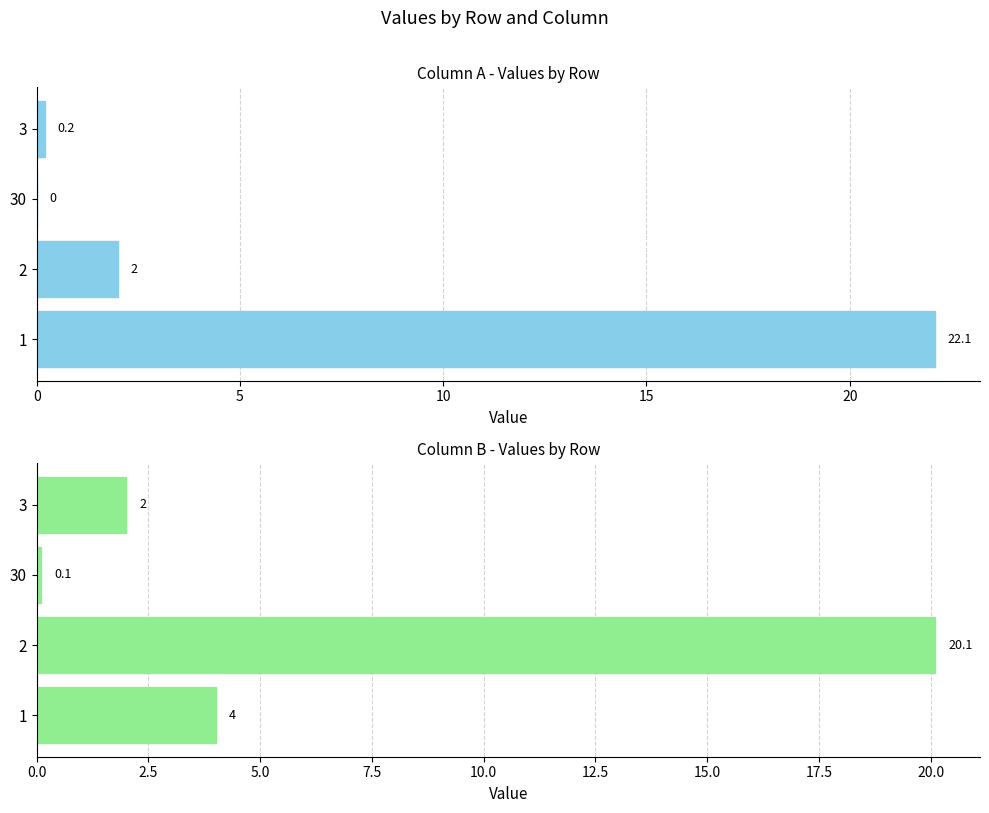

At how many categories does at least one series exceed 4?

2